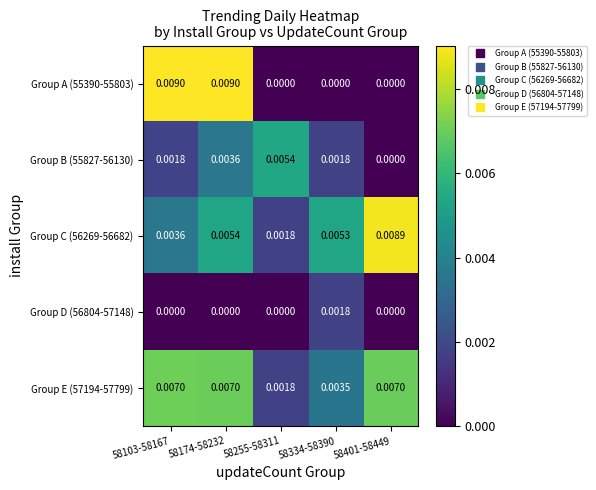

Is the value of Group E (57194-57799) at 58174-58232 greater than the value of Group D (56804-57148) at 58103-58167?

Yes